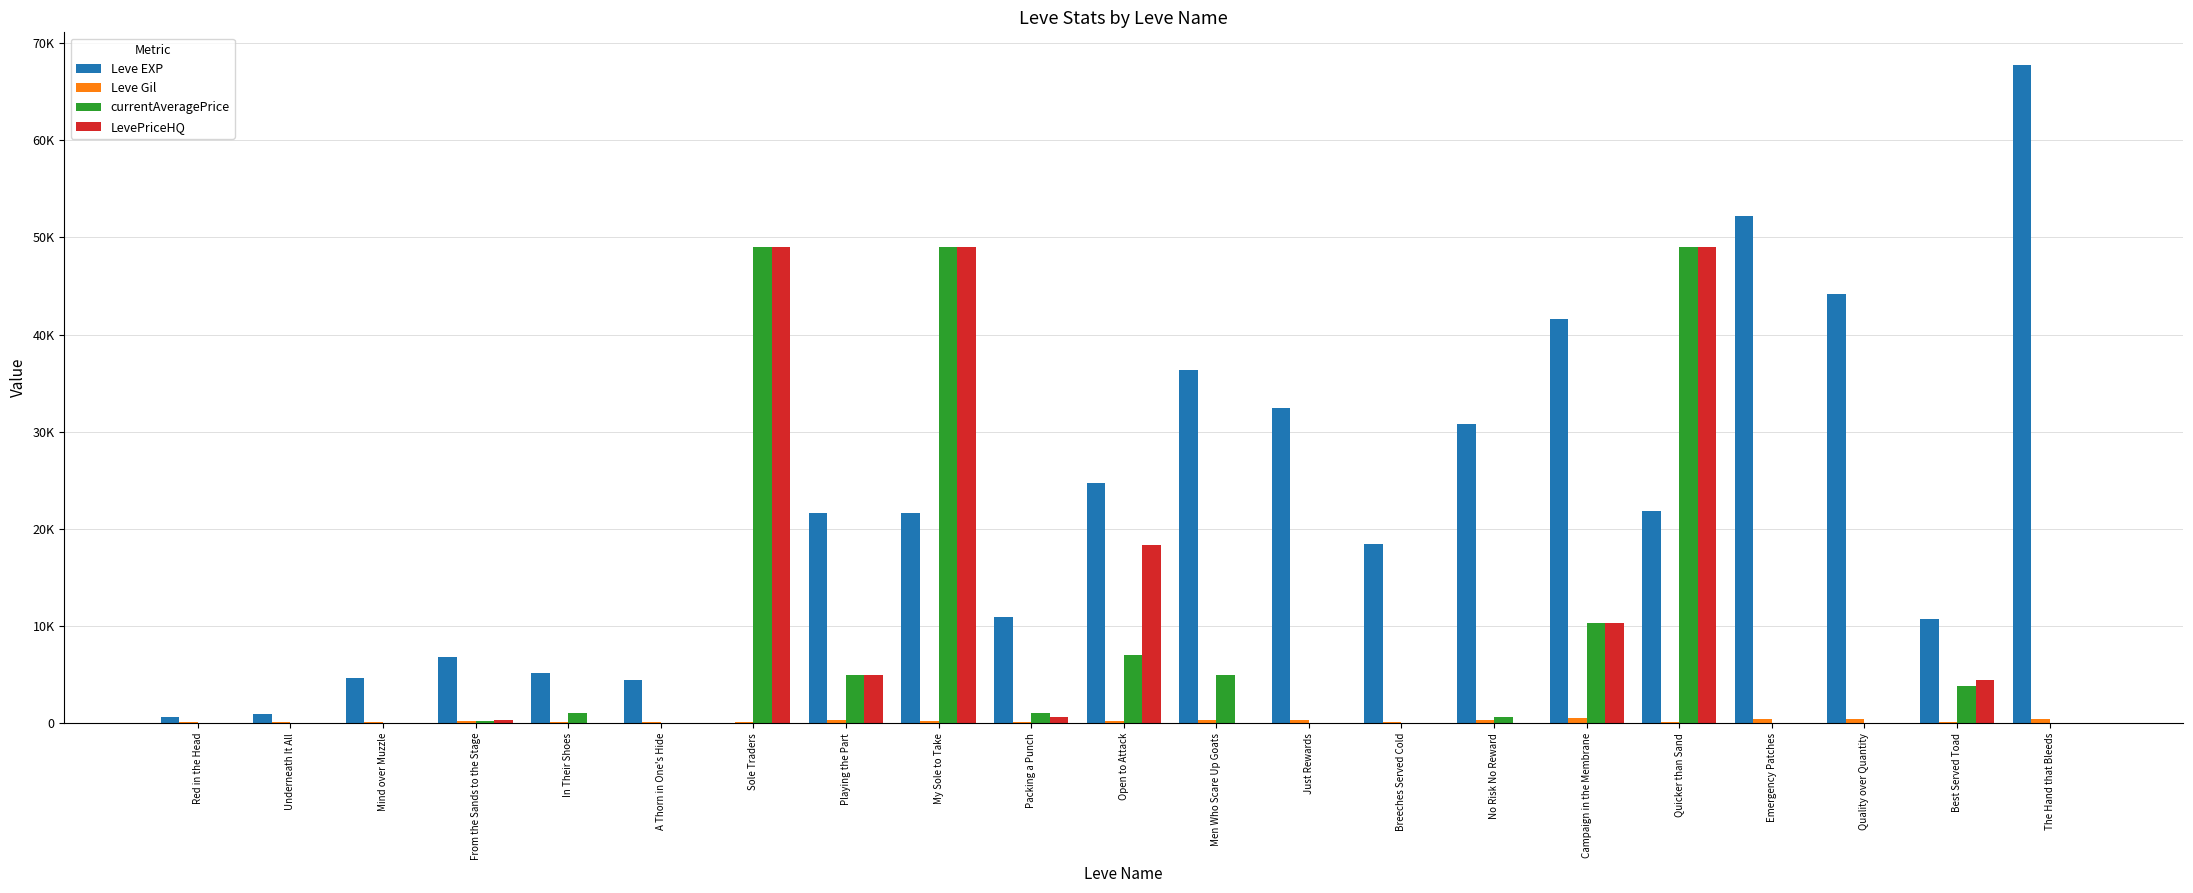

Are the bars horizontal?

No